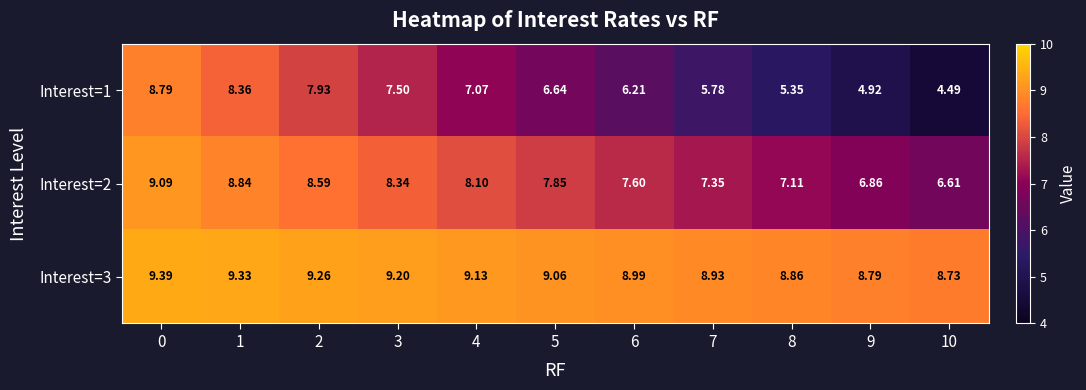

Rank the series at 2 from lowest to highest value.

Interest=1, Interest=2, Interest=3